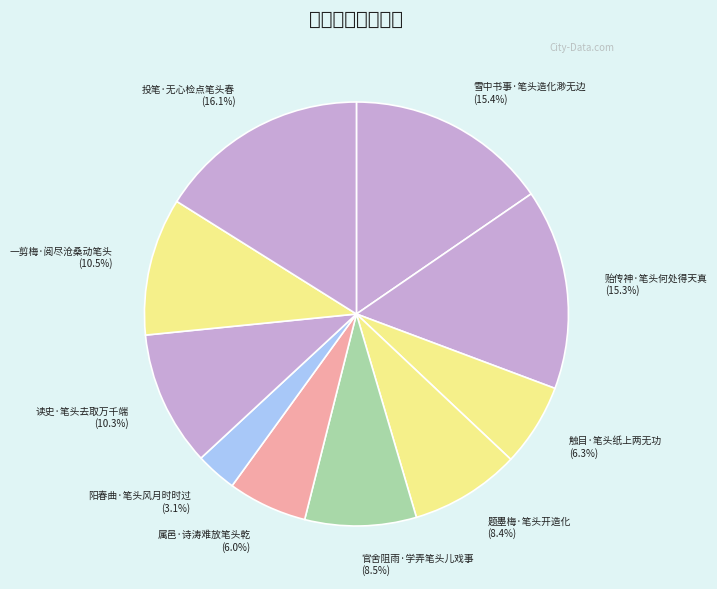

Which has a higher value, 属邑·诗涛难放笔头乾 or 贻传神·笔头何处得天真?

贻传神·笔头何处得天真